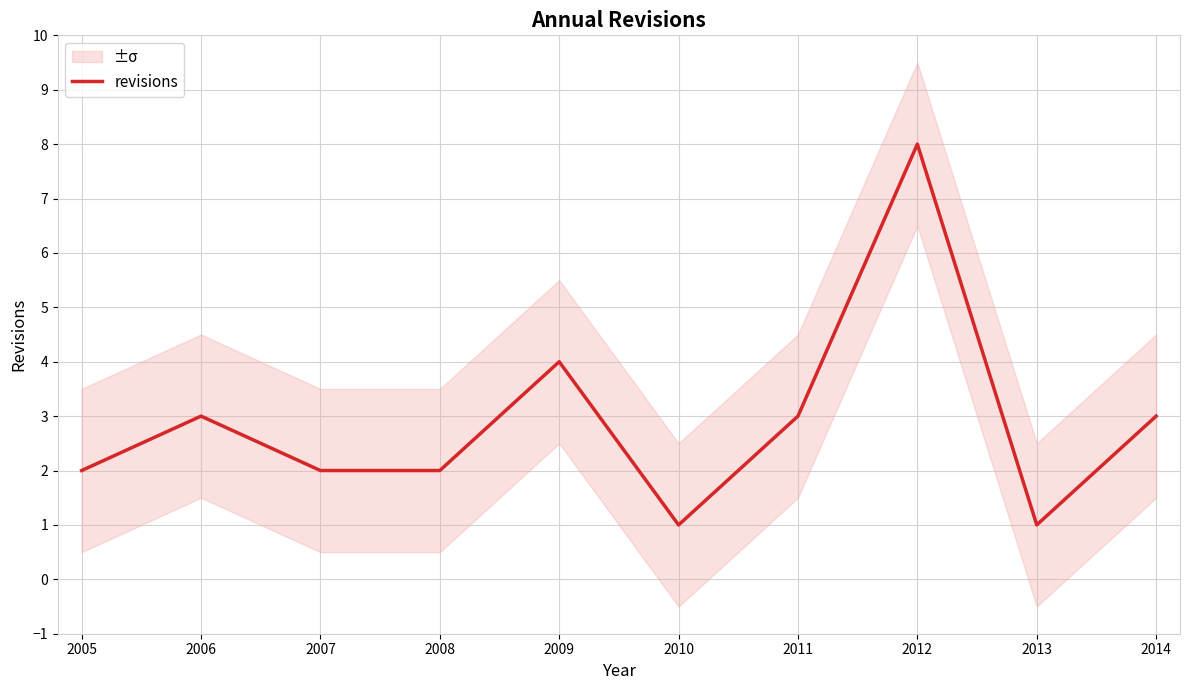

At which category does the chart reach its minimum across all series?

2010